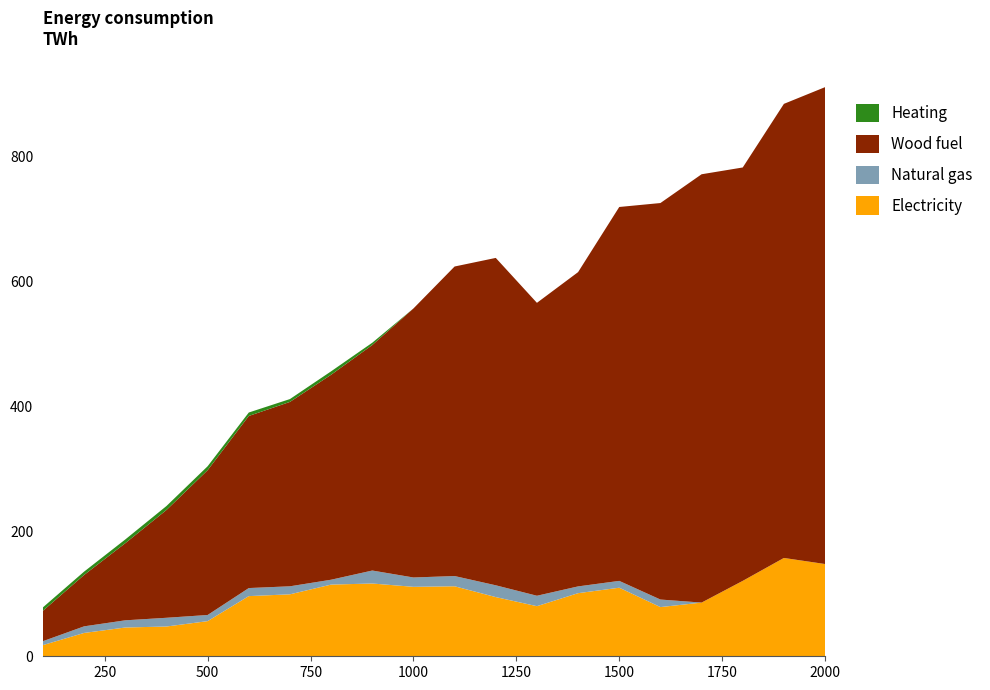

Reading left to right, what are all the values shown in this chart?

Electricity: 17.9	37.4	46.1	47.7	56.3	96.4	99.3	114.9	116.6	111.3	112.2	94.8	80.3	101.1	109.9	78.8	86.0	120.8	157.5	147.8
Natural gas: 6.3	10.6	11.5	14.0	9.9	12.9	12.8	7.8	20.8	15.0	16.4	18.9	16.7	10.8	10.9	12.1	0.0	0.0	0.0	0.0
Wood fuel: 48.8	82.4	123.6	172.7	232.0	275.7	295.4	328.4	361.3	431.0	495.9	524.5	469.3	503.5	599.1	635.3	686.3	662.3	727.5	764.1
Heating: 5.5	5.3	6.0	6.4	6.3	5.5	4.6	5.5	3.7	0.0	0.0	0.0	0.0	0.0	0.0	0.0	0.0	0.0	0.0	0.0